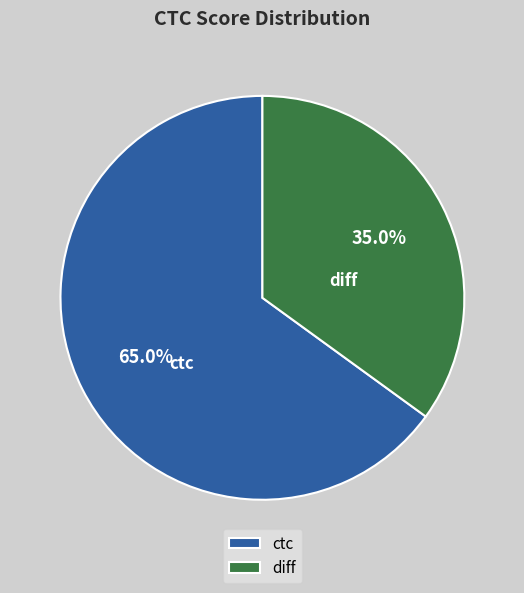

To the nearest percent, what is the average slice percentage?

50%